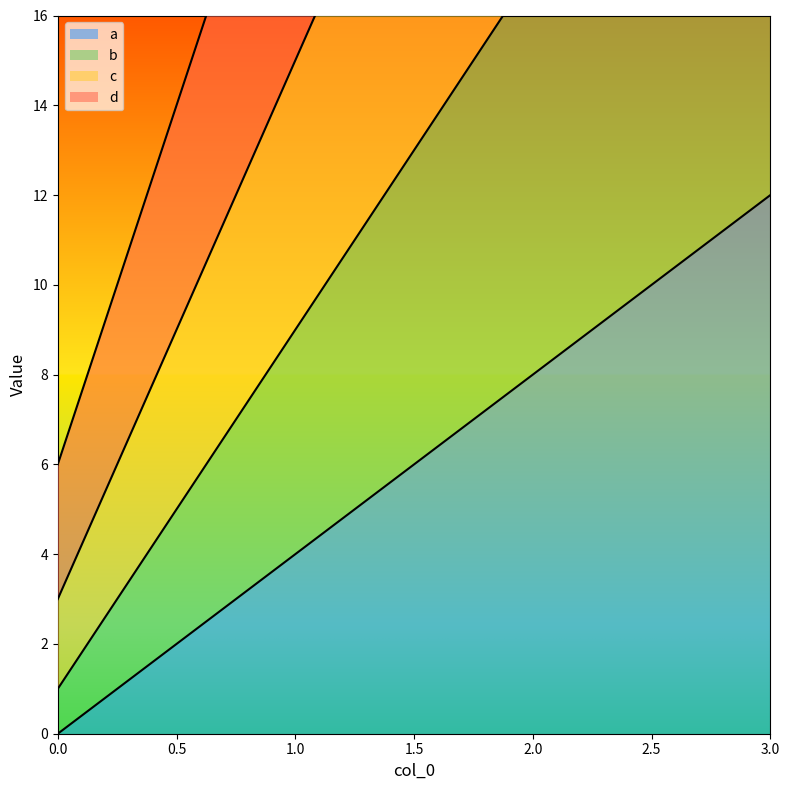

True or false: a and d cross at least once.

False